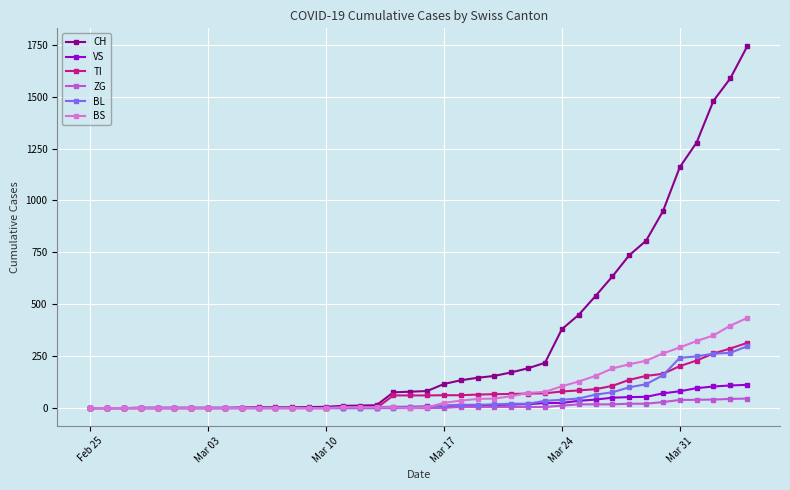

Which series has the largest total across all categories?

CH